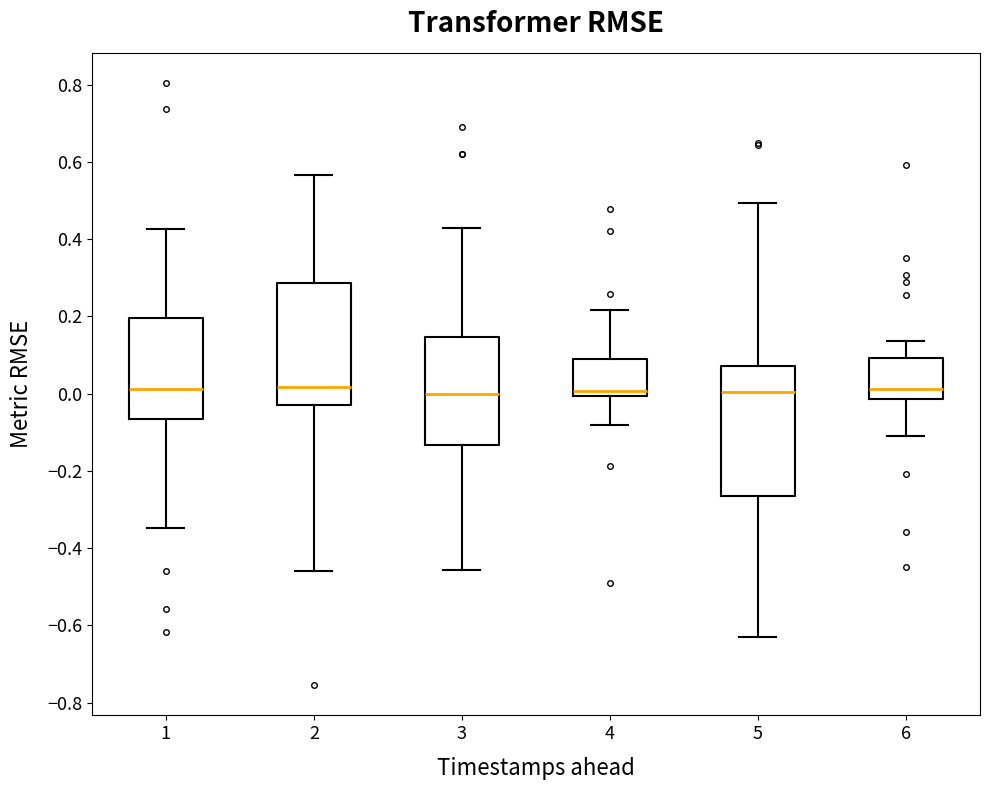

Reading left to right, transcribe this box plot: for each box, give where its median line is, the range the box spans, and where its two whiskers end, as read against the y-axis. The values are not printed on the chart, so give them approximately, as read against the axis.

1: median 0.02, box -0.06 to 0.20, whiskers -0.34 to 0.42
2: median 0.02, box -0.02 to 0.28, whiskers -0.46 to 0.56
3: median 0.00, box -0.14 to 0.14, whiskers -0.46 to 0.42
4: median 0.00 (just above the box's lower edge), box 0.00 to 0.10, whiskers -0.08 to 0.22
5: median 0.00, box -0.26 to 0.08, whiskers -0.62 to 0.50
6: median 0.02, box -0.02 to 0.10, whiskers -0.12 to 0.14